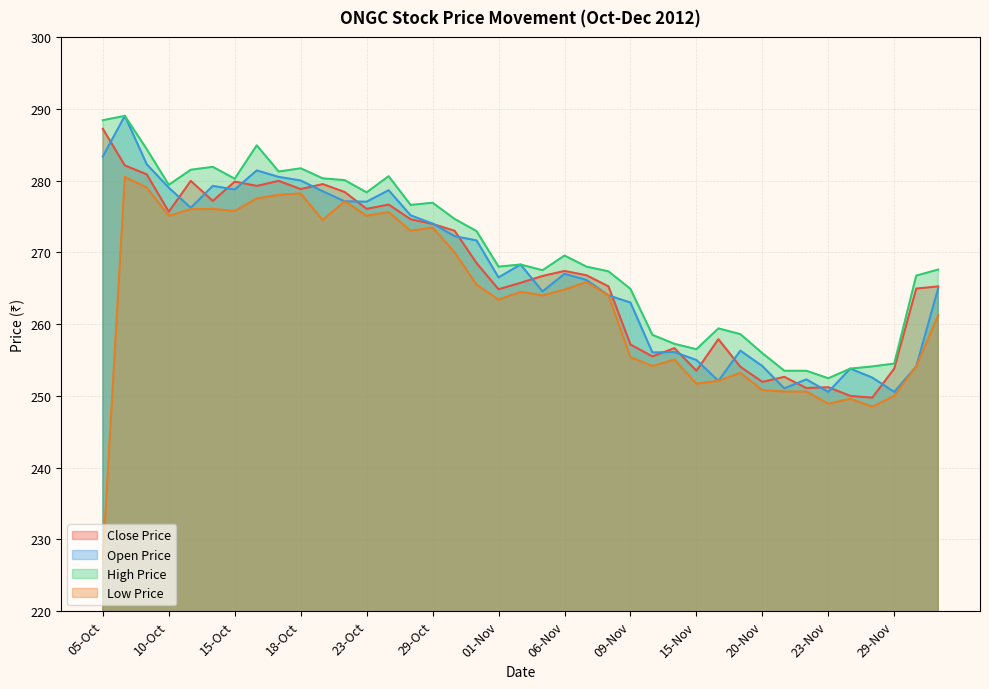

At which category does Low Price reach its first local peak?

08-Oct